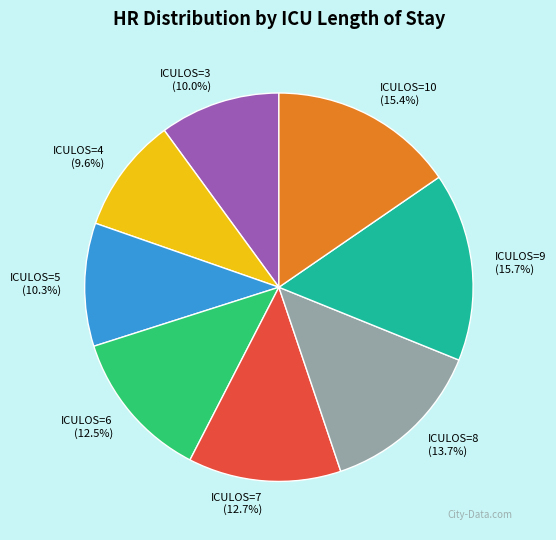

What portion of the pie excludes ICULOS=9?

84.3%